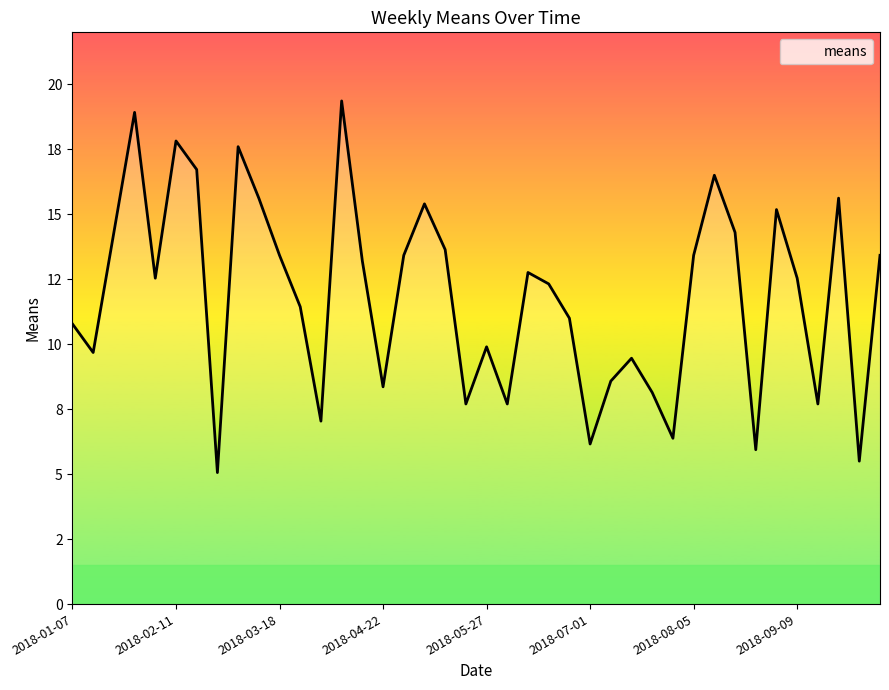

Is this an area chart (filled region under the line)?

Yes